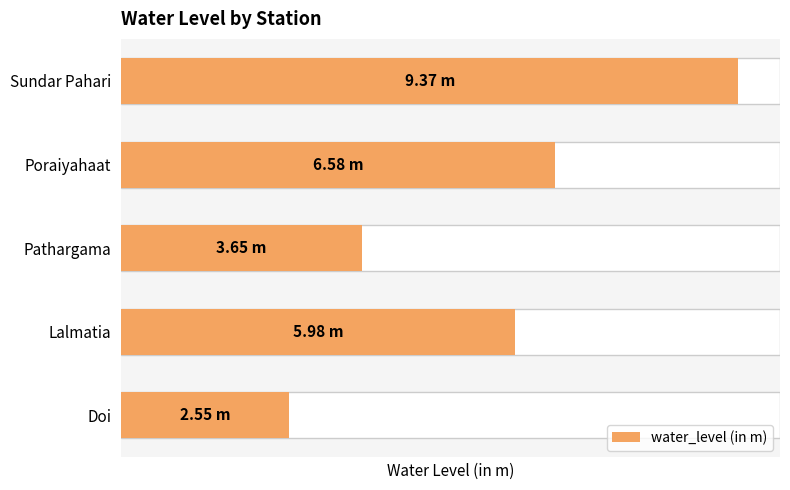

Count the number of values greater than 5.

3